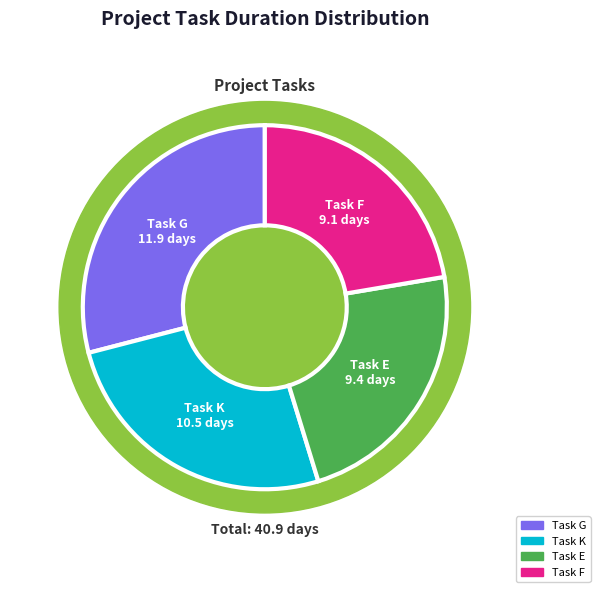

Is it true that Task G is 1% of the pie?

False